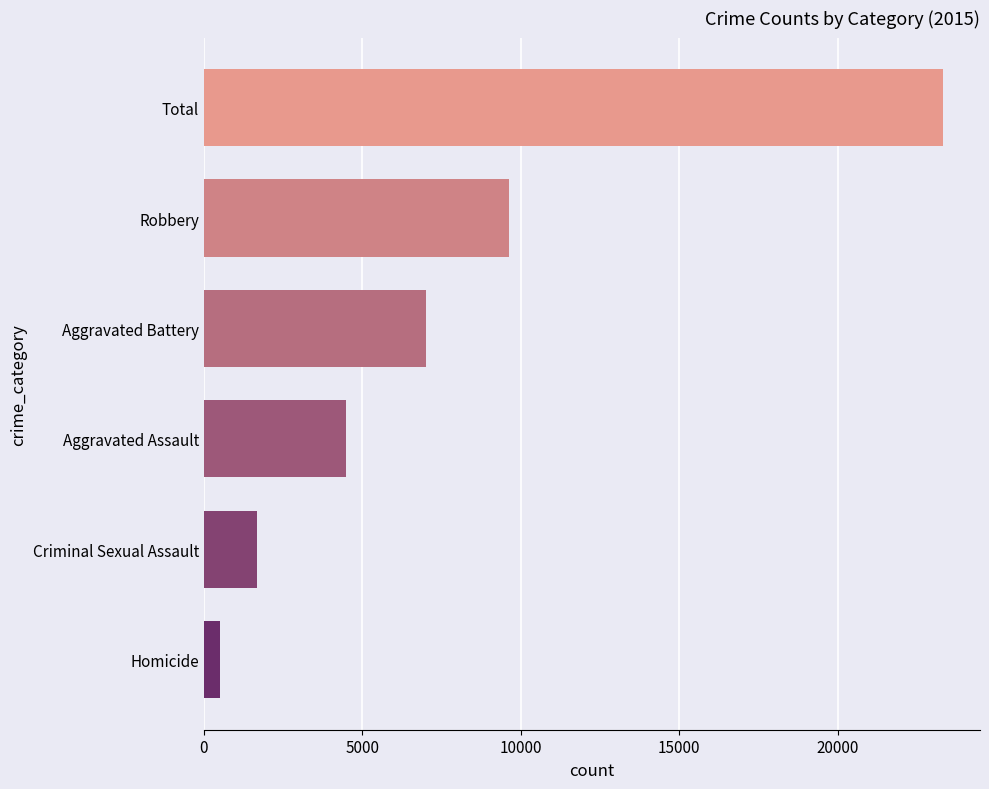

Is it true that the value at Criminal Sexual Assault is 1691?

True